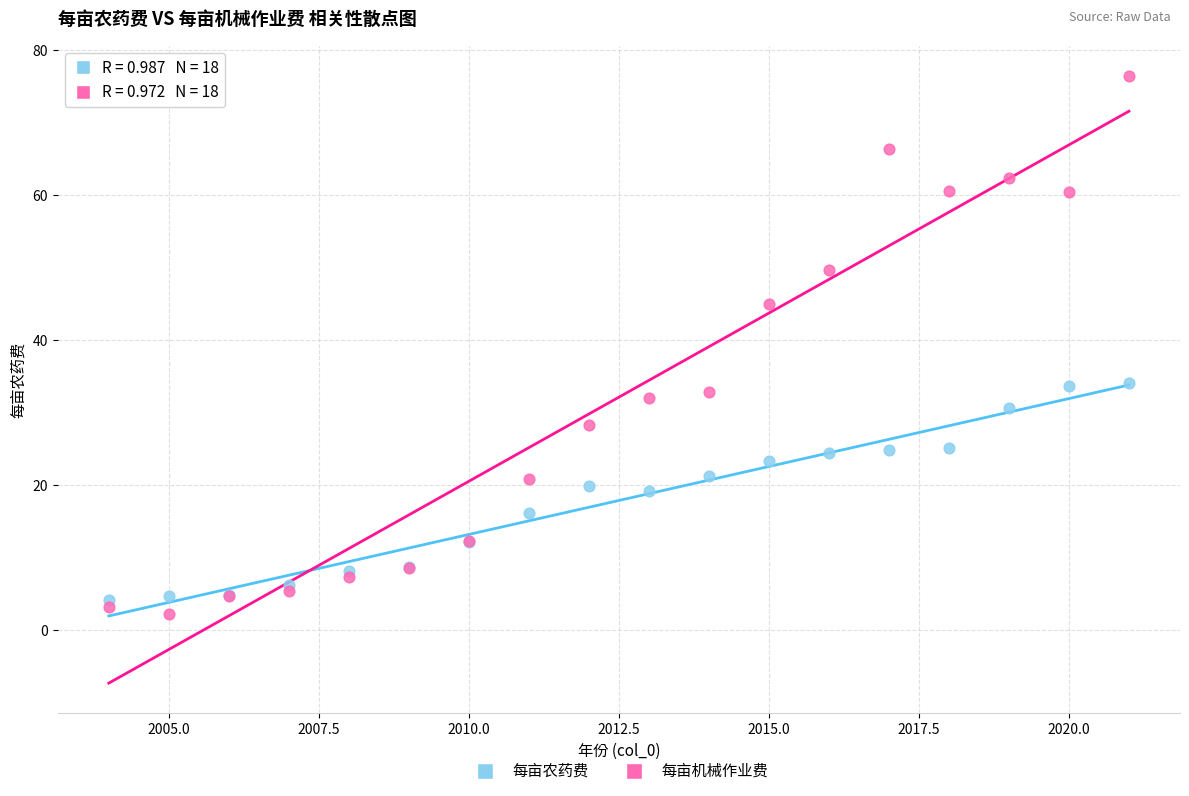

Which series reaches the maximum Y coordinate?

每亩机械作业费